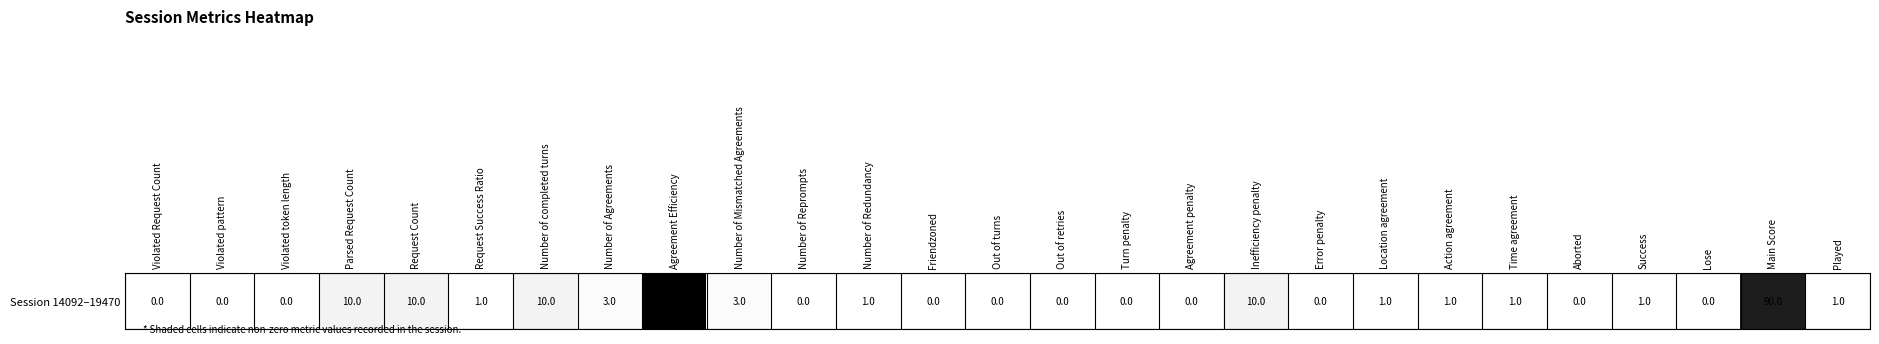

What is the difference between the maximum and minimum values?

100